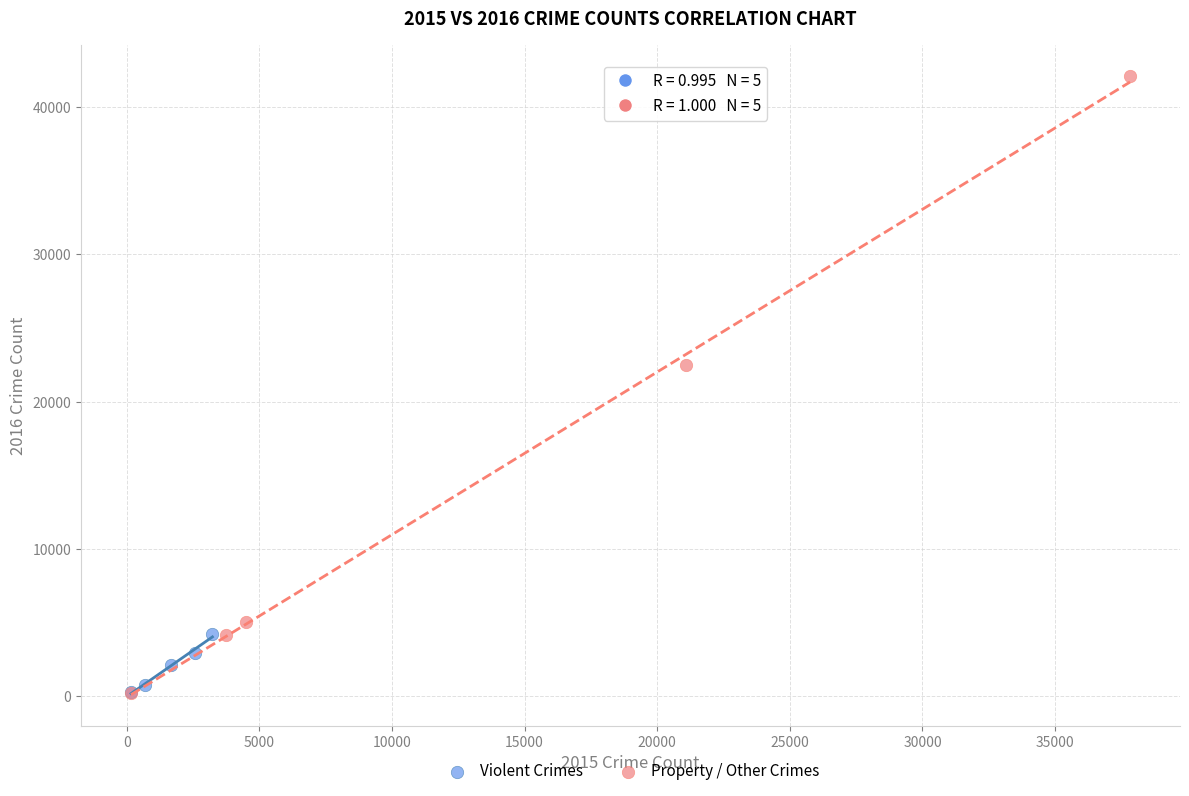

Which series reaches the maximum Y coordinate?

Property / Other Crimes